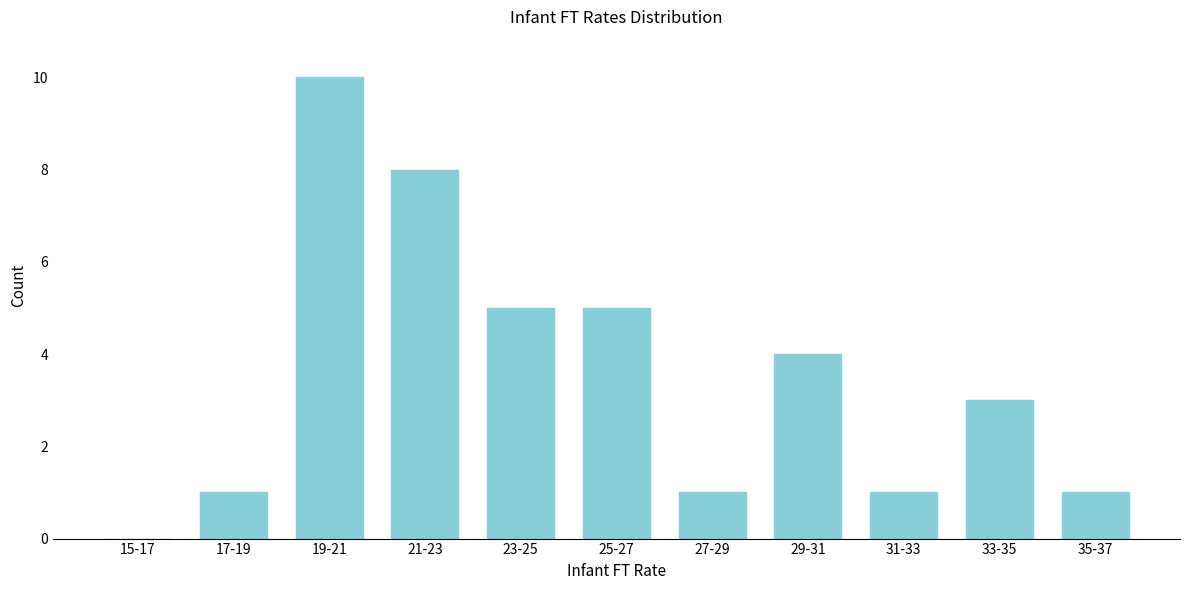

What is the sum of the values at 21-23 and 29-31?

12